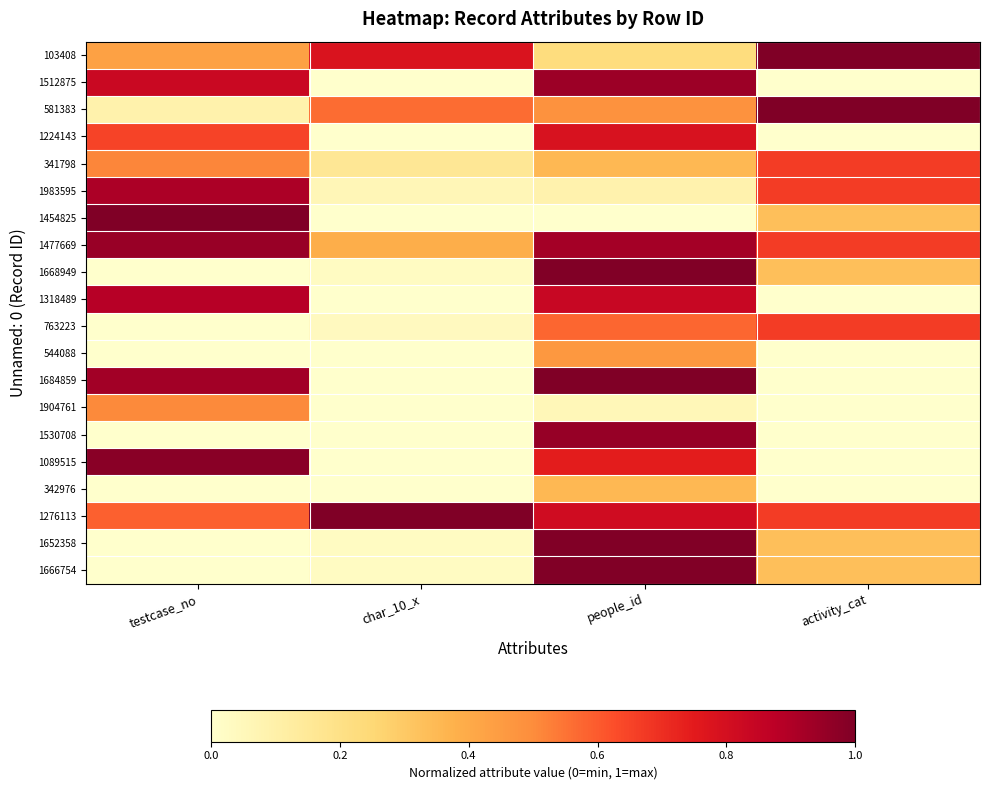

What is the spread (max minus min) of values at testcase_no?

1.0